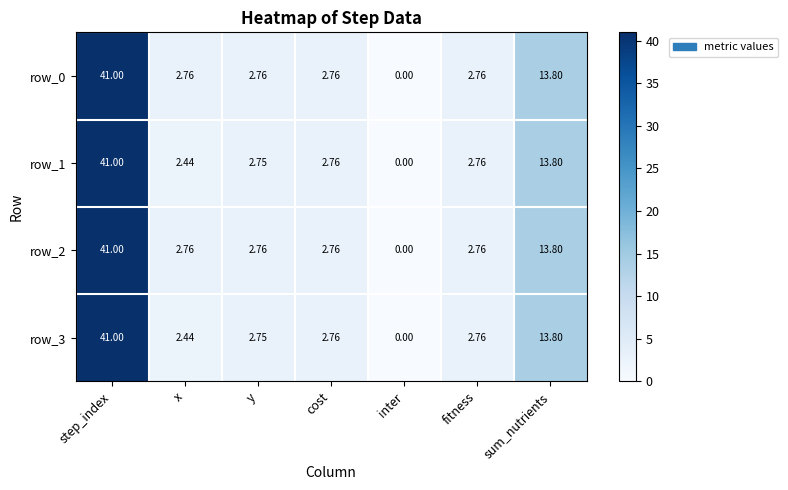

What is the approximate value of row_0 at sum_nutrients?

13.8